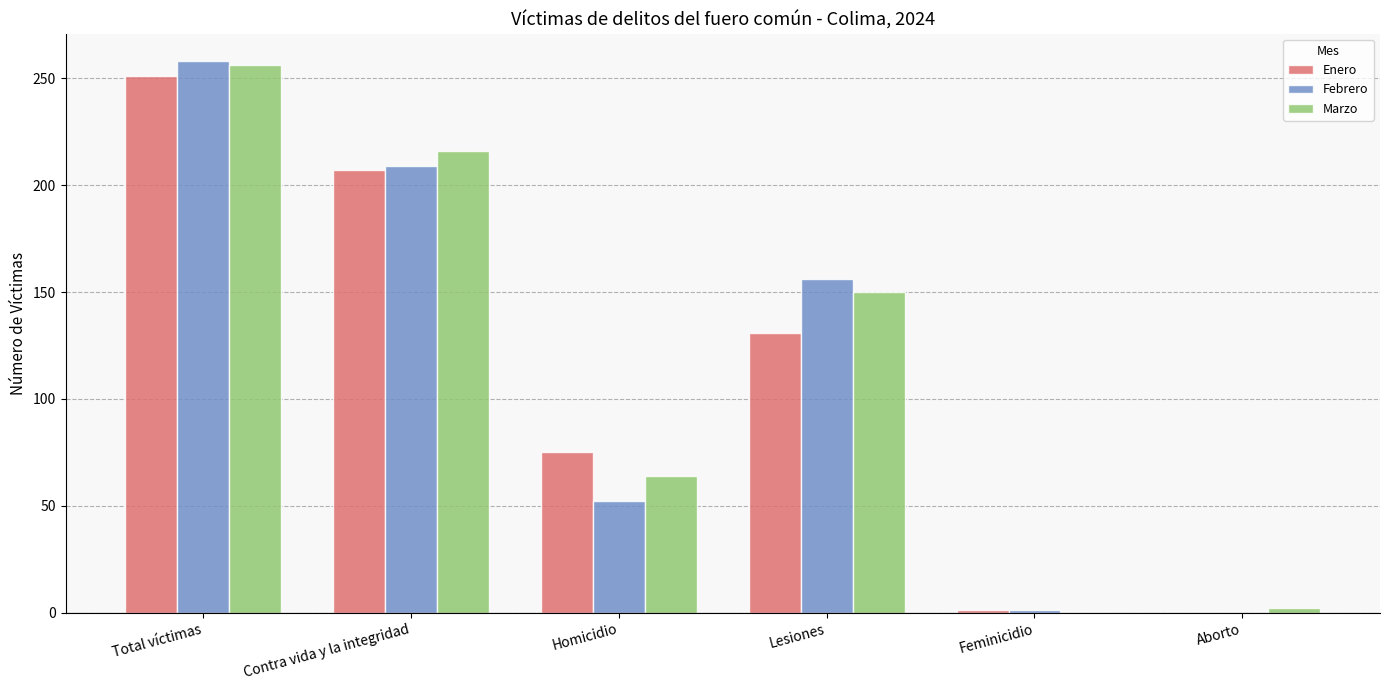

Where is Marzo nearest to the value 128?

Lesiones